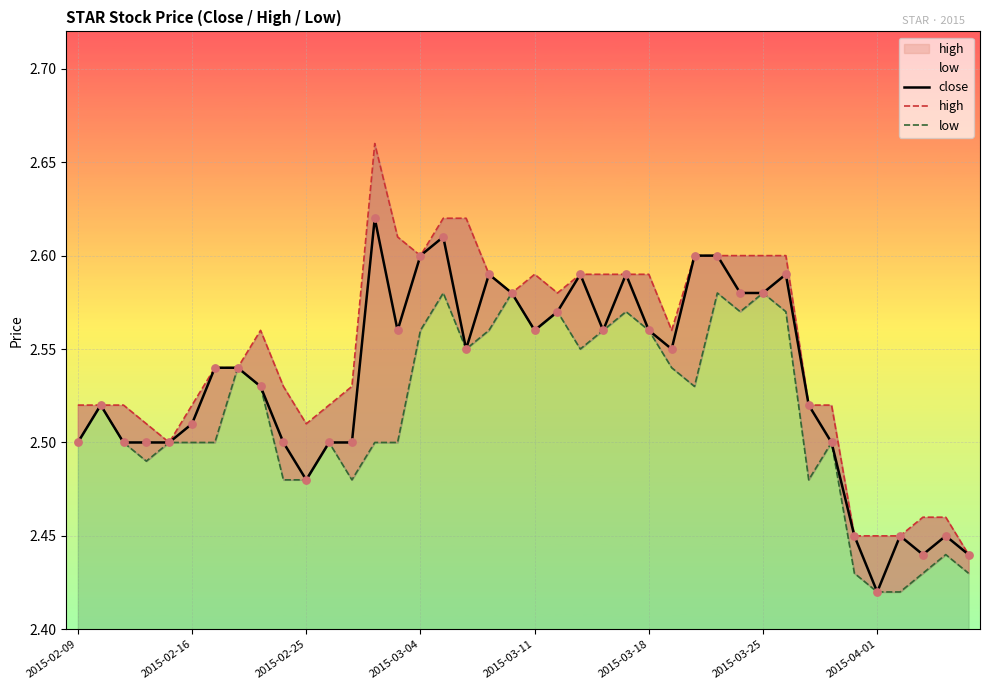

What is the total value across all series at 16?

7.8